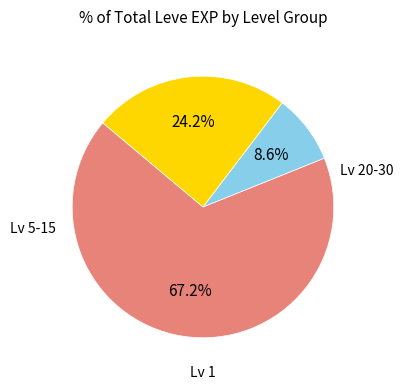

Is there a majority slice in this chart?

Yes